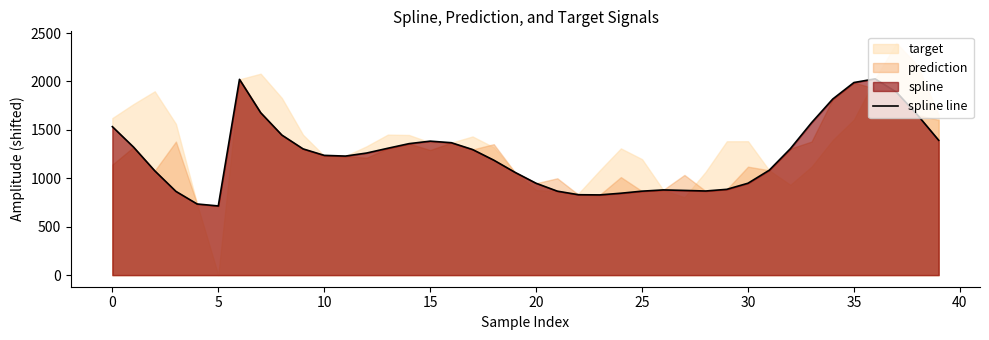

True or false: the data has more than 1 interior local peaks.

True